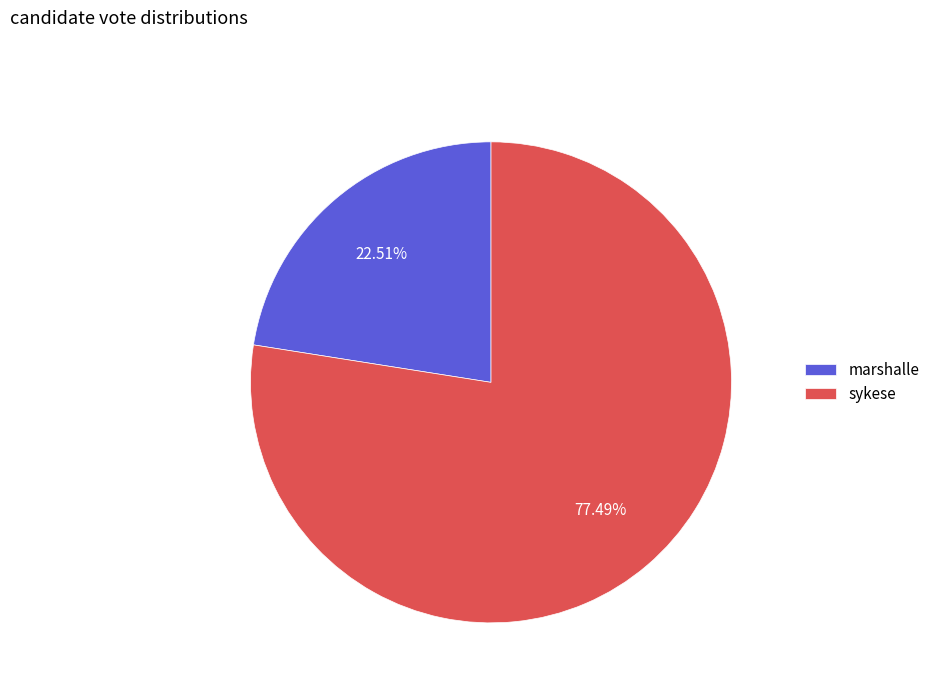

The sykese slice represents 77% of the pie. True or false?

True